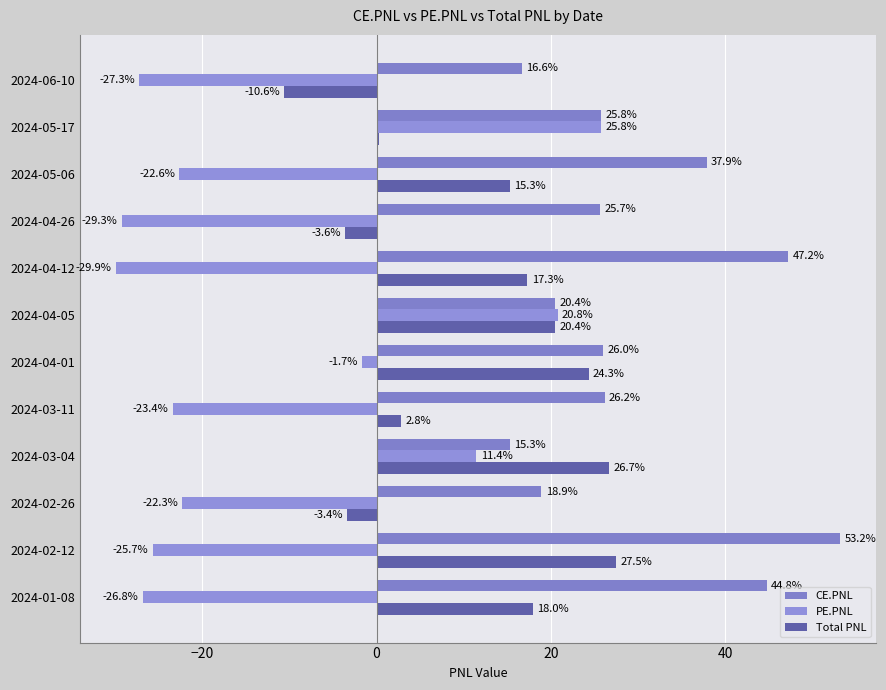

Which series has the largest total across all categories?

CE.PNL